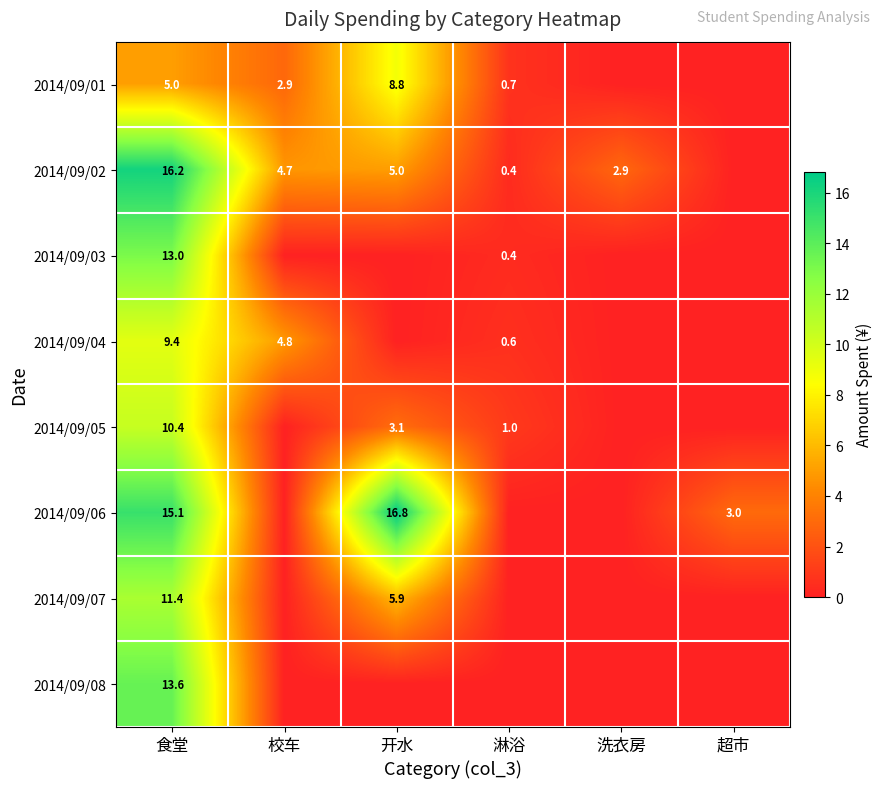

True or false: 2014/09/05 has a value of 10.4 at 食堂.

True